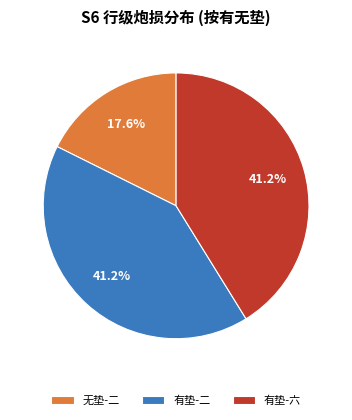

Count the number of slices in the pie.

3